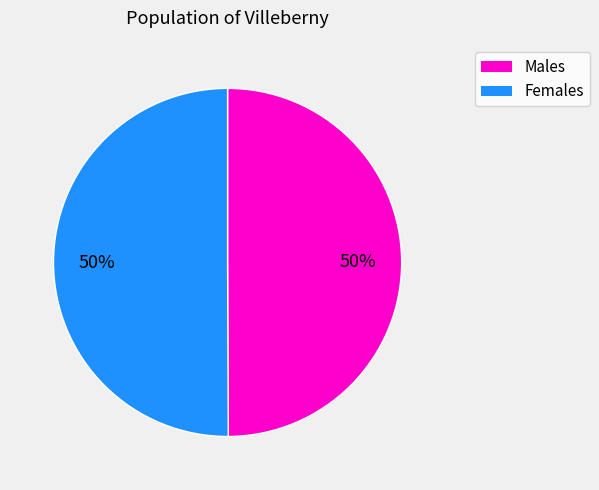

To the nearest percent, what is the average slice percentage?

50%